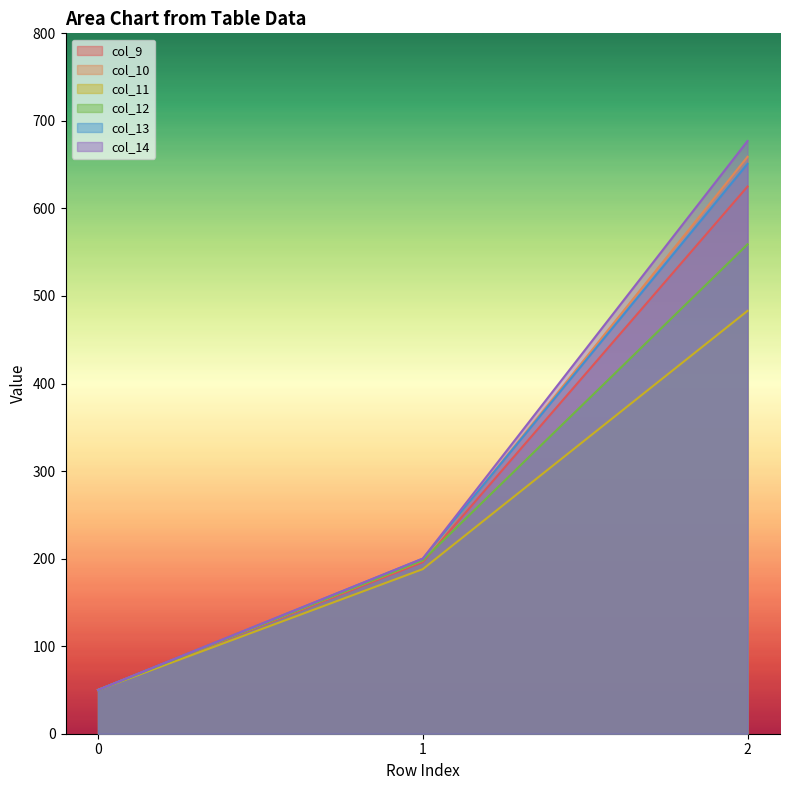

Reading left to right, what are all the values shown in this chart?

col_9: 50	196	625
col_10: 50	198	659
col_11: 50	188	483
col_12: 50	198	559
col_13: 50	200	651
col_14: 50	200	677